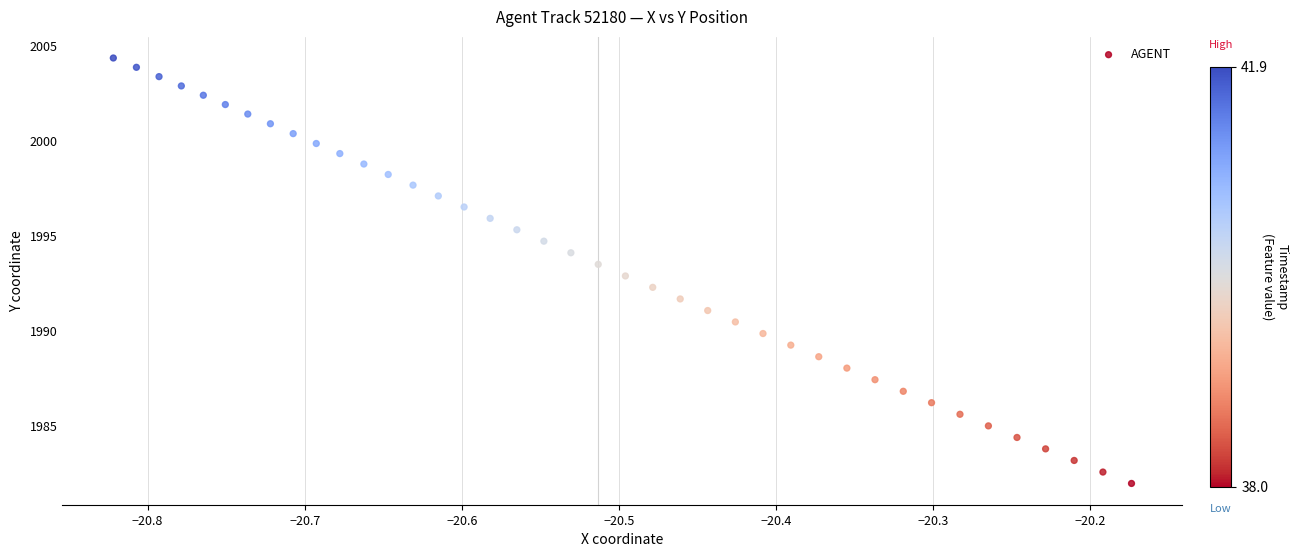

What is the range of X values (max minus min)?

0.6